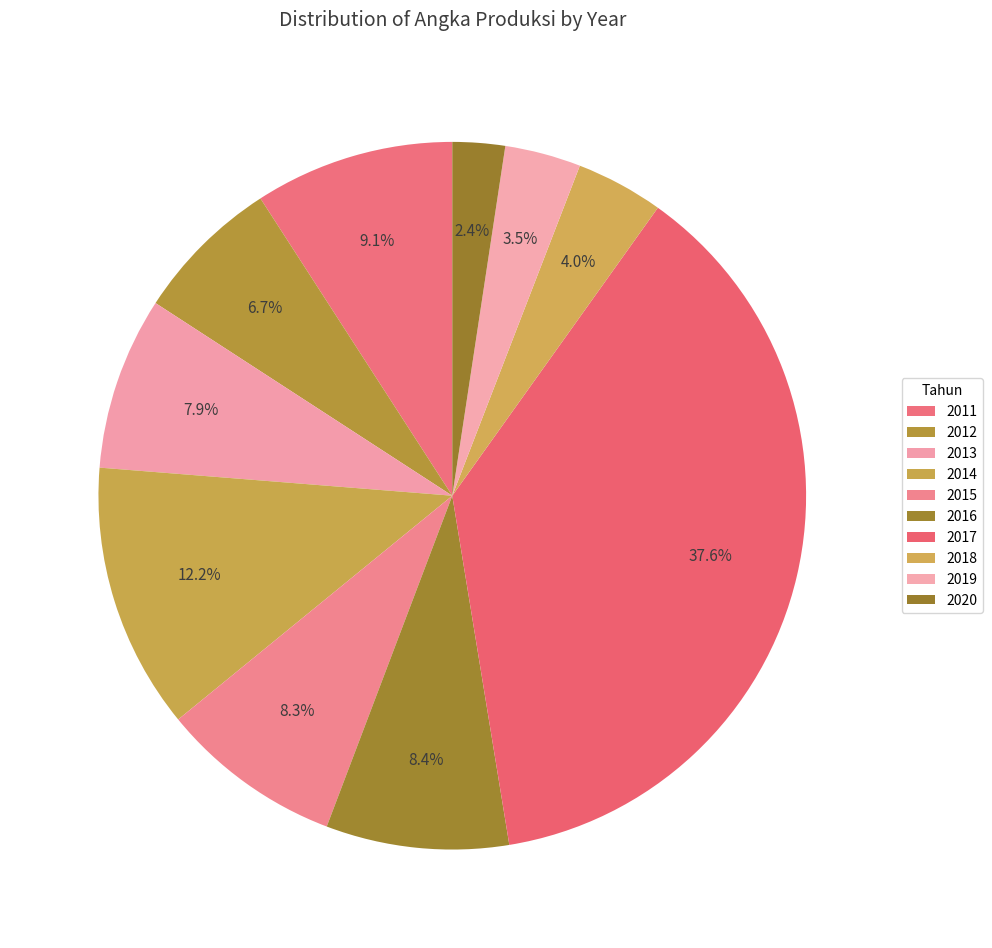

Is it true that 2018 is 1% of the pie?

False